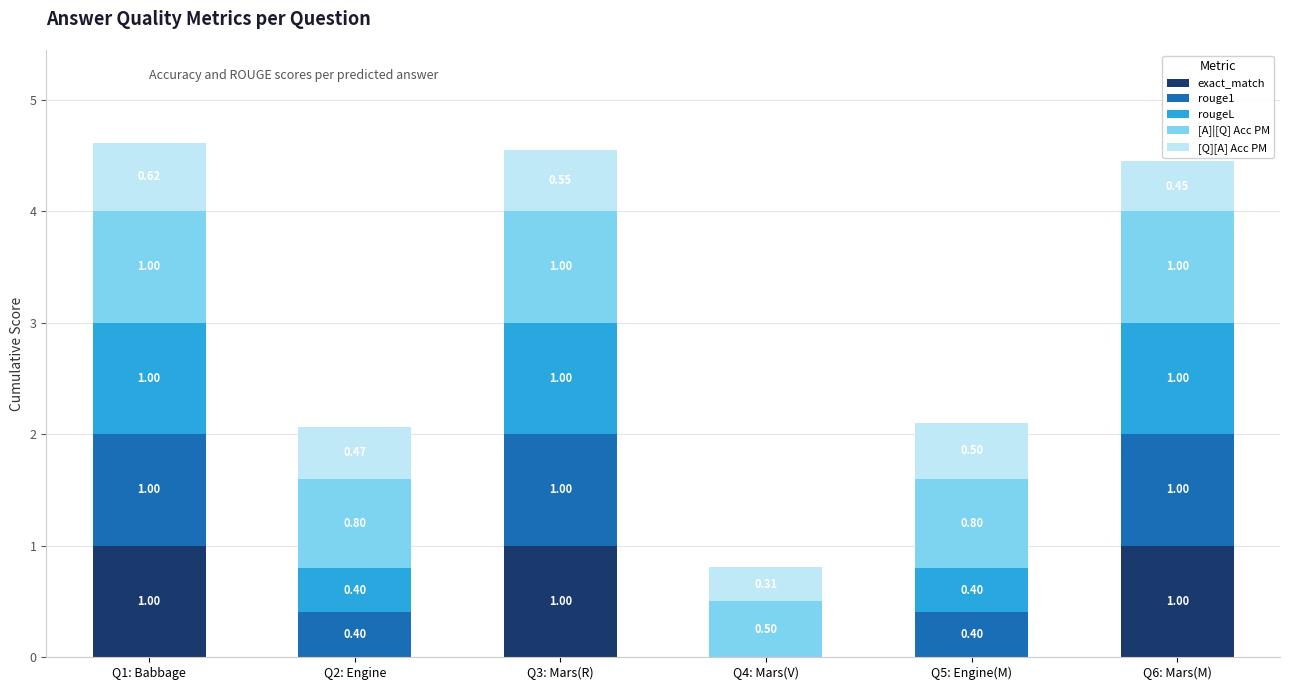

What is the total value across all series at Q6: Mars(M)?

4.5